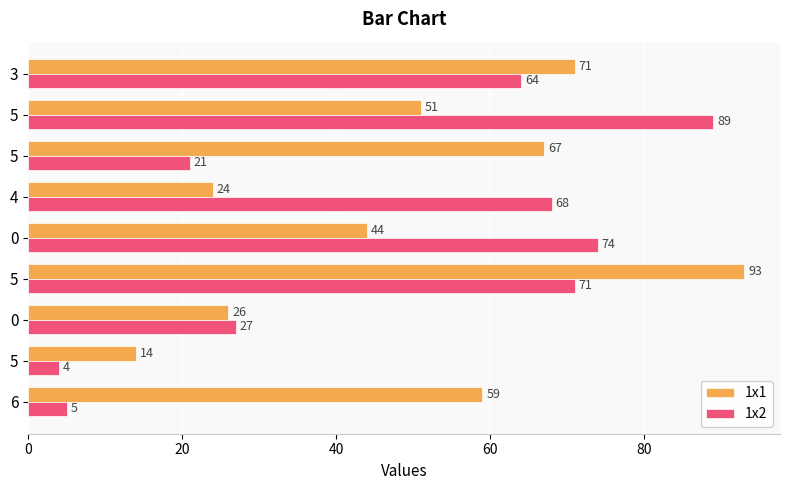

What are all the series names shown in the legend?

1x1, 1x2